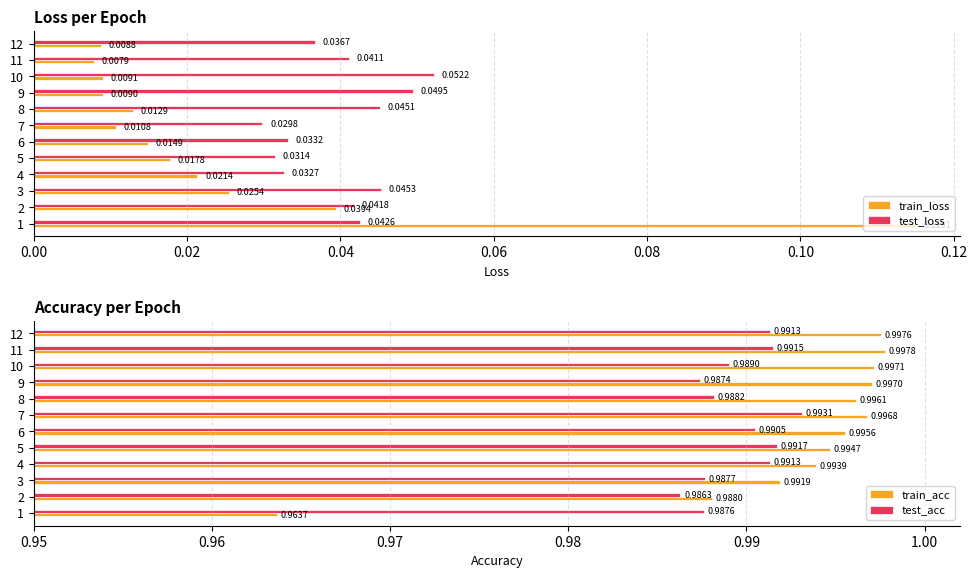

The value of test_acc at 3 is 0.6. True or false?

False